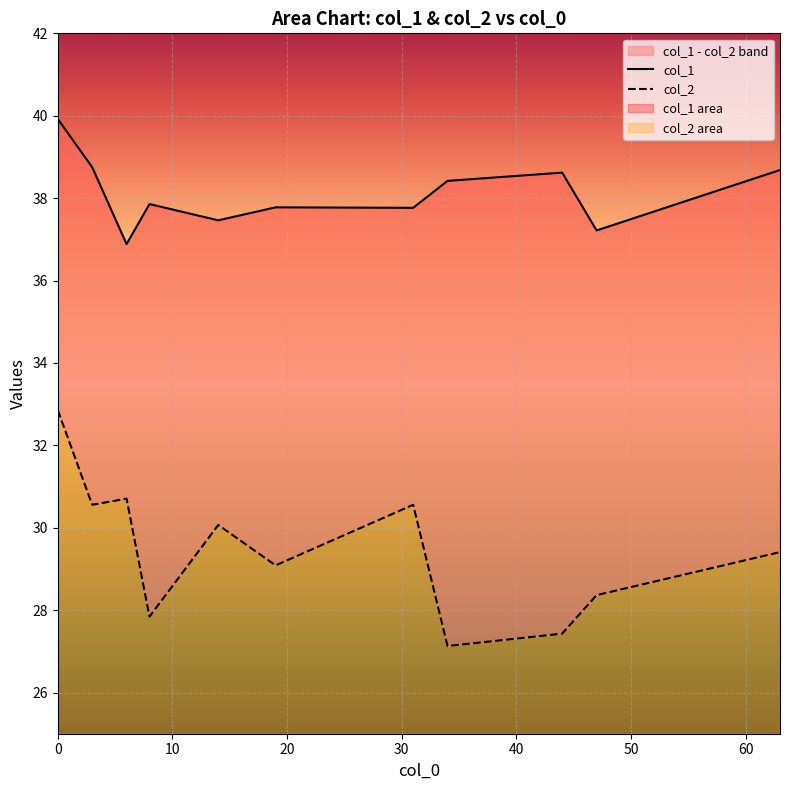

What is the maximum value for col_2?

32.9